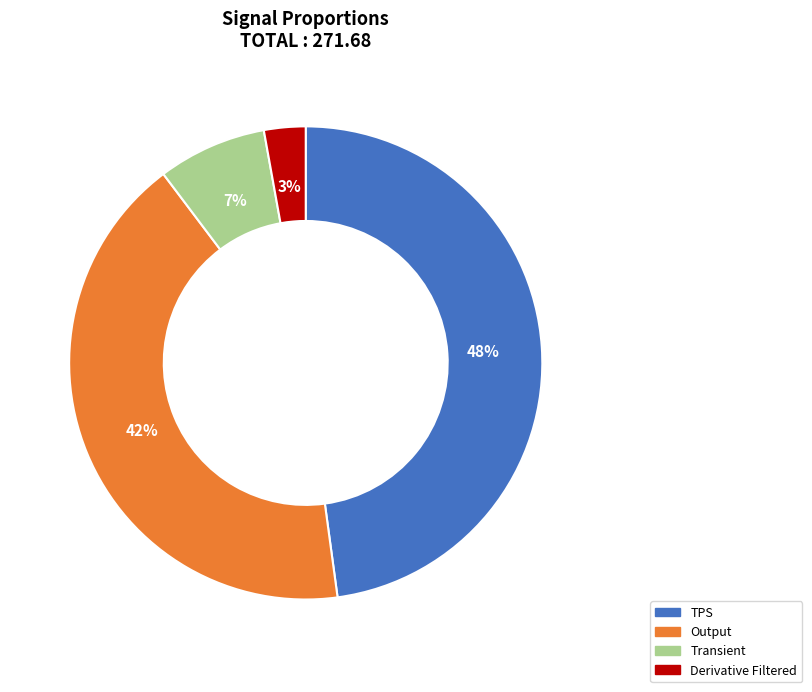

How many slices are in this pie chart?

4